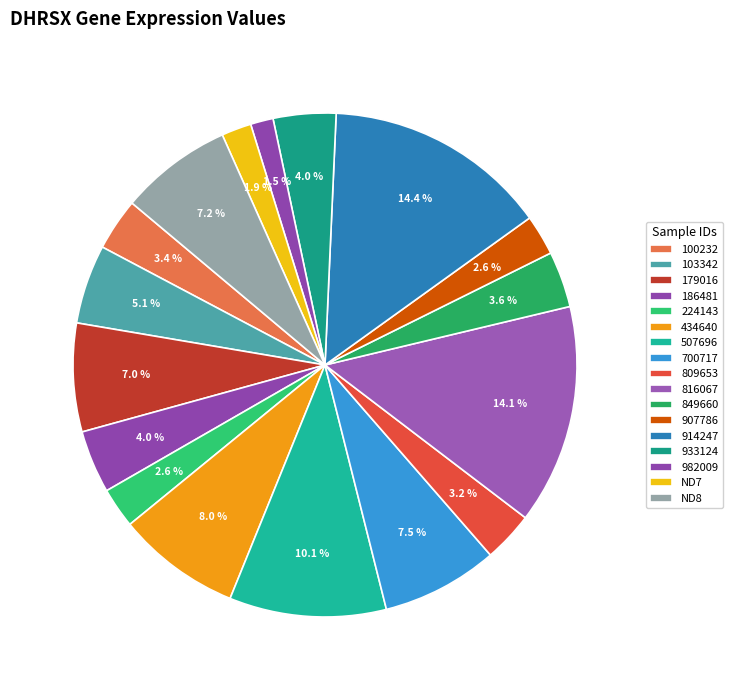

Which category has the biggest portion of the pie?

914247